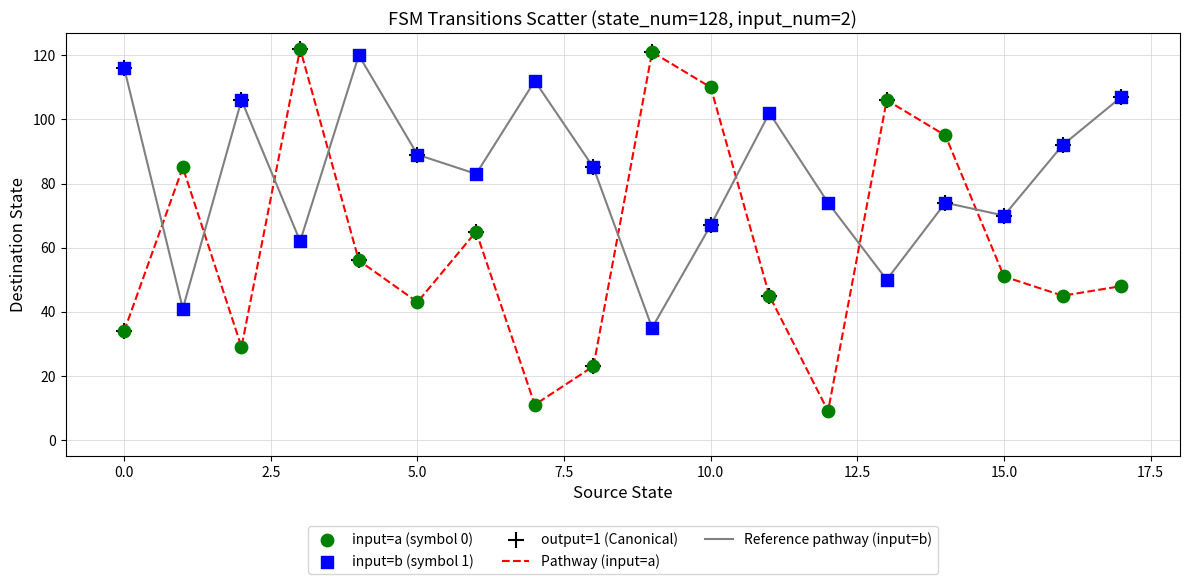

Which series has the largest range (max minus min)?

Pathway (input=a)